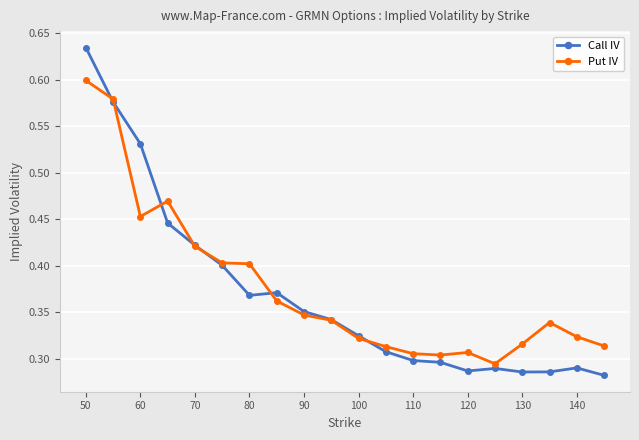

How many lines are shown in the chart?

2